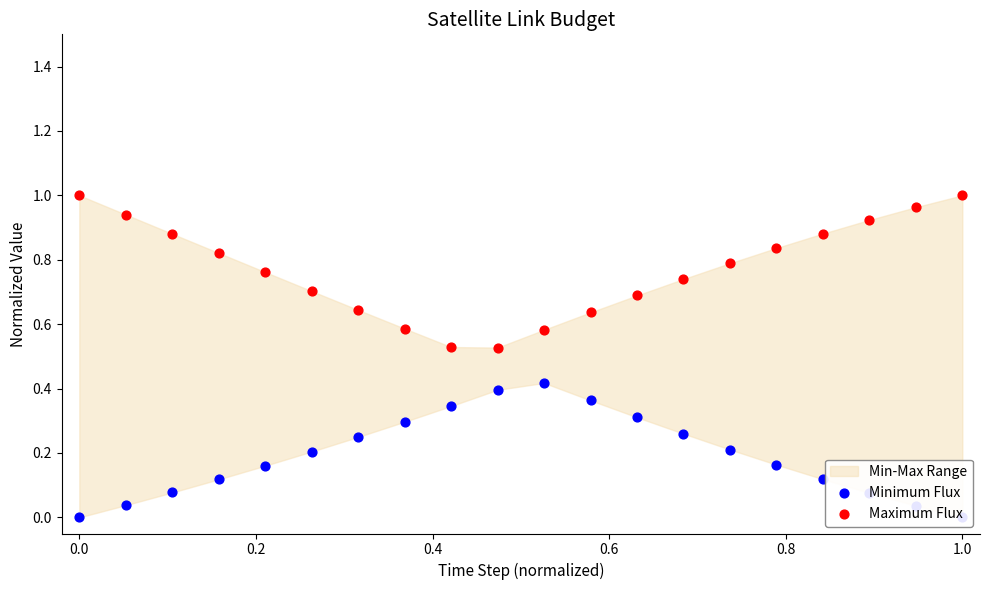

At how many categories does at least one series exceed 0?

20